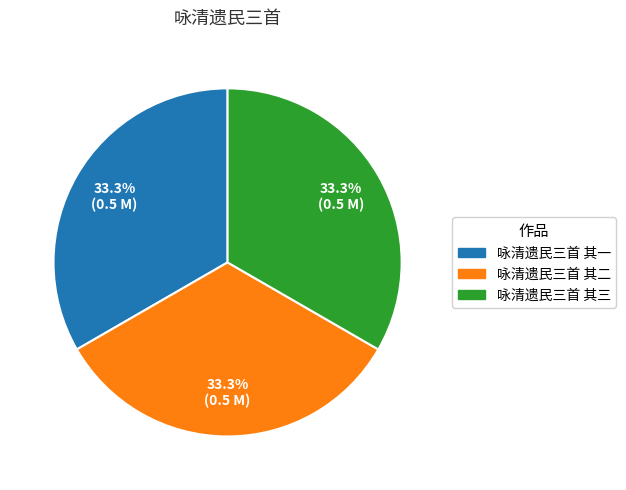

How many segments does this pie chart have?

3